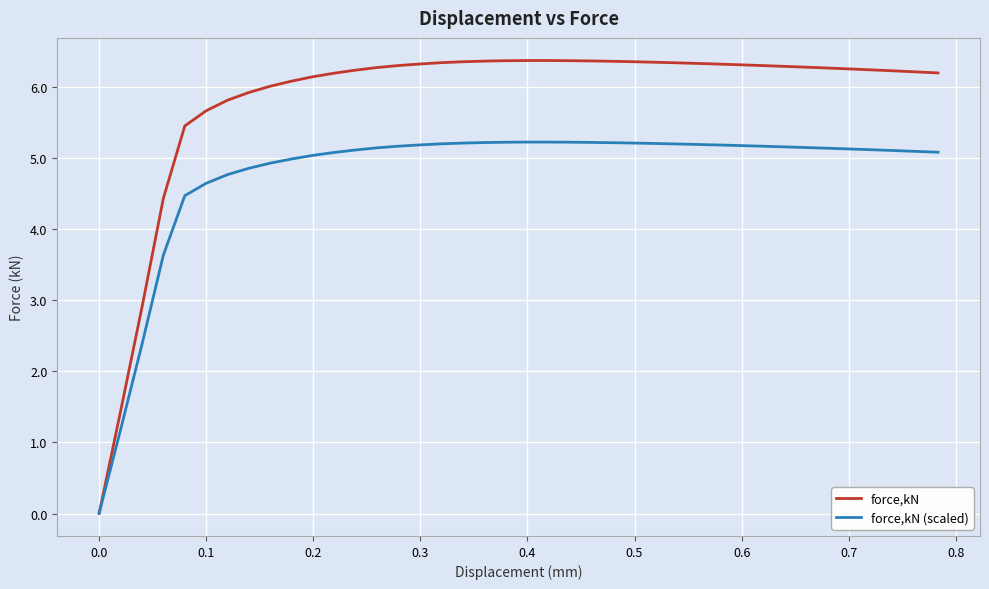

Rank the series by their average value, from highest to lowest.

force,kN, force,kN (scaled)